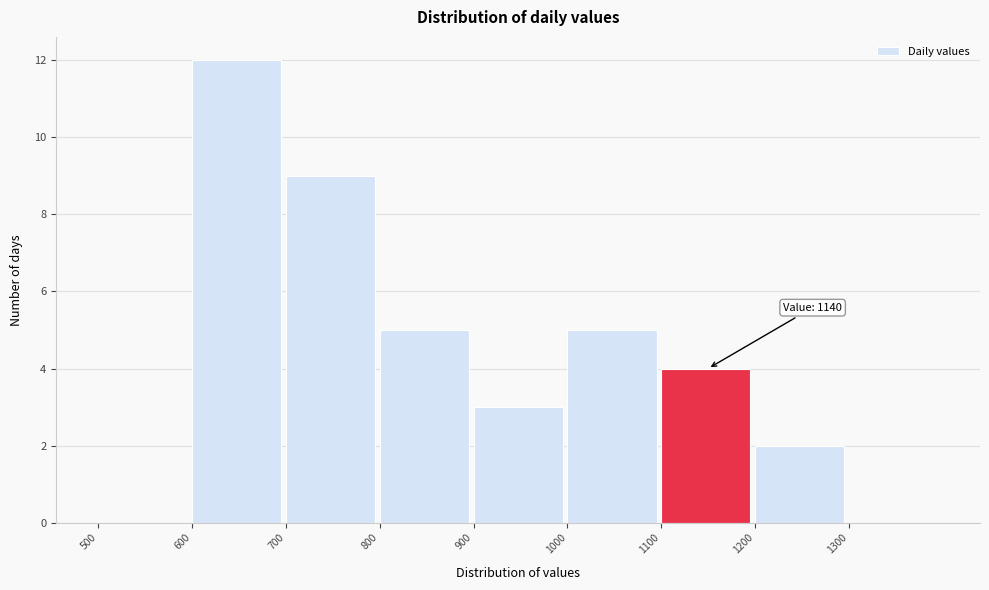

Over which range of the x-axis is the bar tallest?

600 to 700